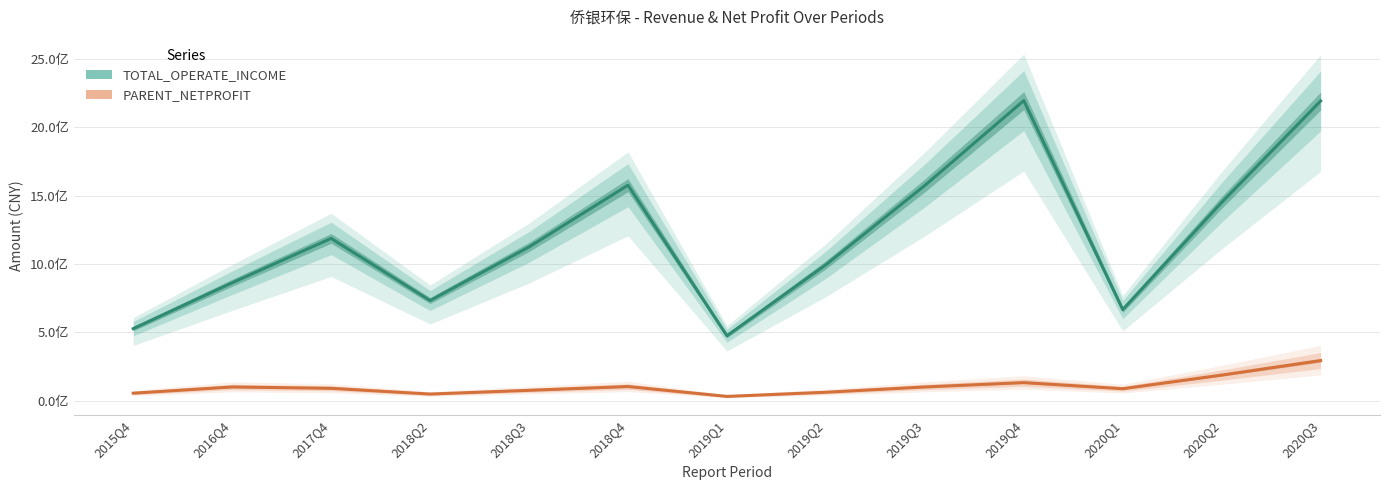

How many data points in PARENT_NETPROFIT are less than 89744712?

6